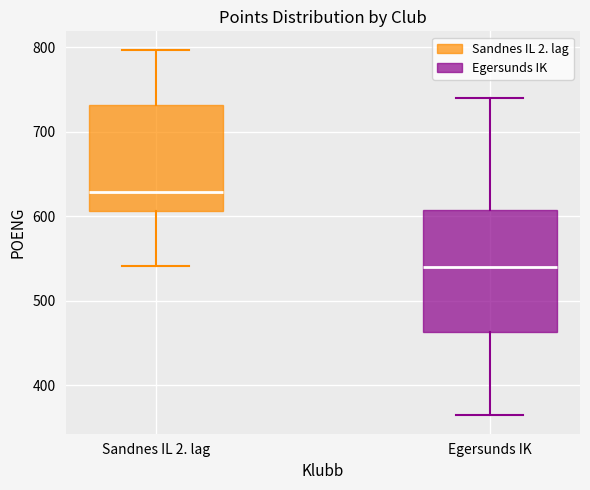

Reading left to right, read every box against the y-axis: the position of its median line, the range the box covers, and the ends of its whiskers. The values are not printed on the chart, so give them approximately, as read against the axis.

Sandnes IL 2. lag: median 630, box 610 to 730, whiskers 540 to 800
Egersunds IK: median 540, box 460 to 610, whiskers 360 to 740